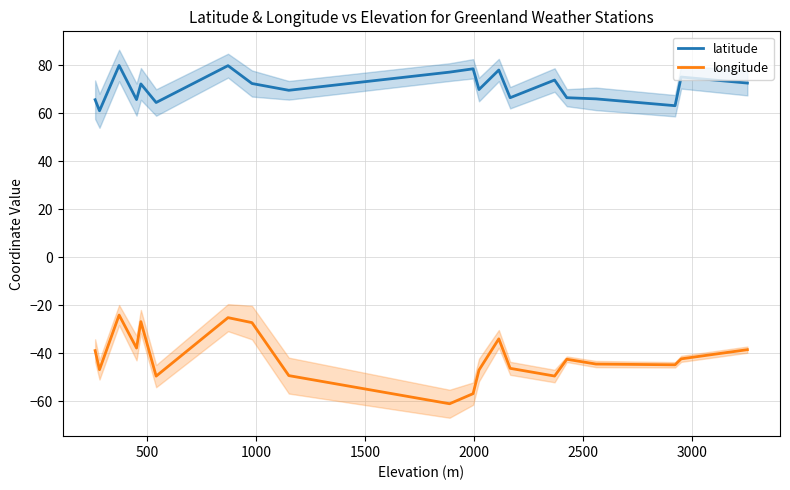

Which series has the largest total across all categories?

latitude